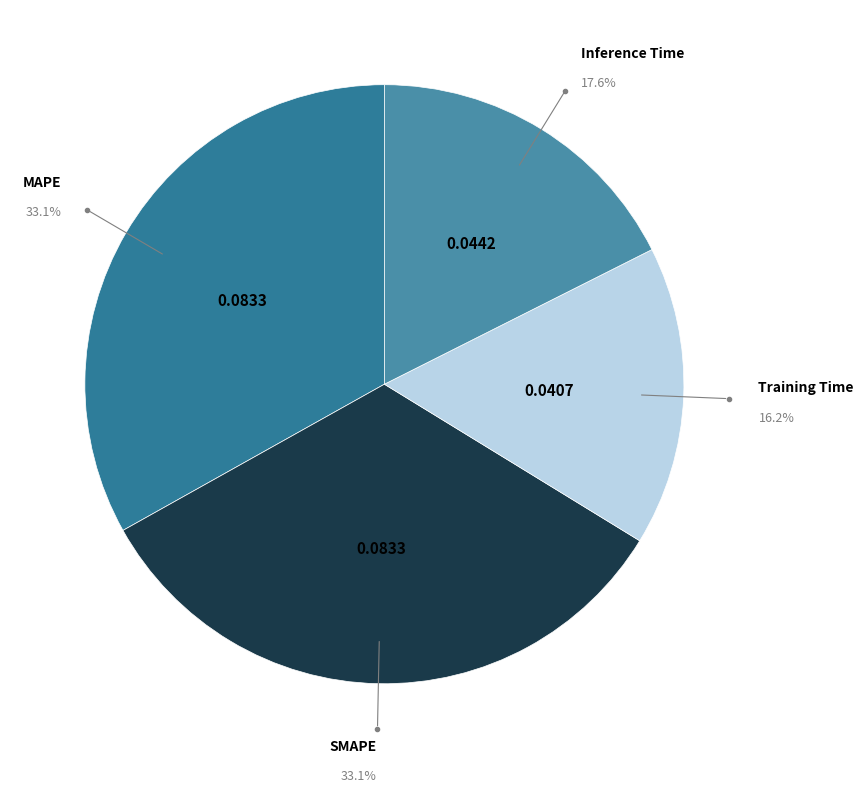

To the nearest percent, what is the difference between the MAPE and Training Time slice percentages?

17%